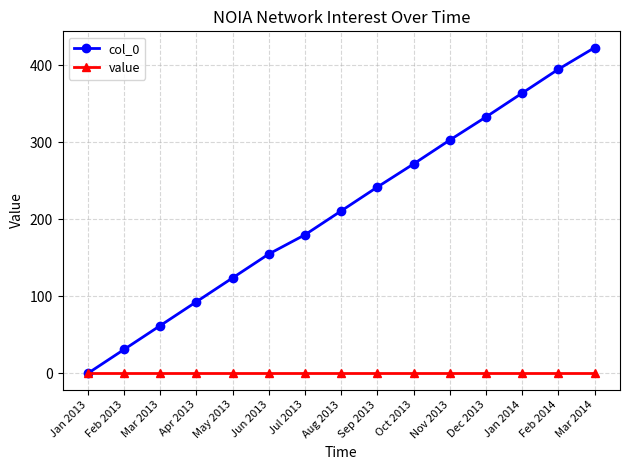

Count the number of data series in this chart.

2